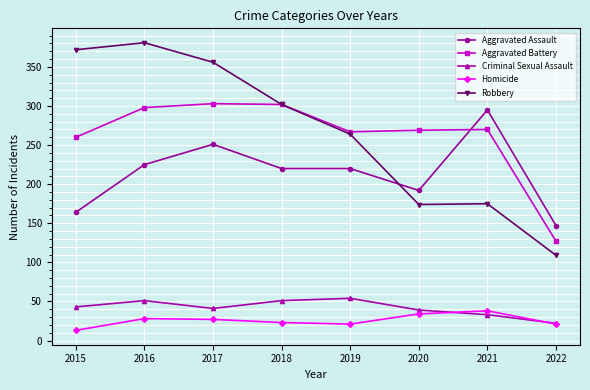

What are all the series names shown in the legend?

Aggravated Assault, Aggravated Battery, Criminal Sexual Assault, Homicide, Robbery